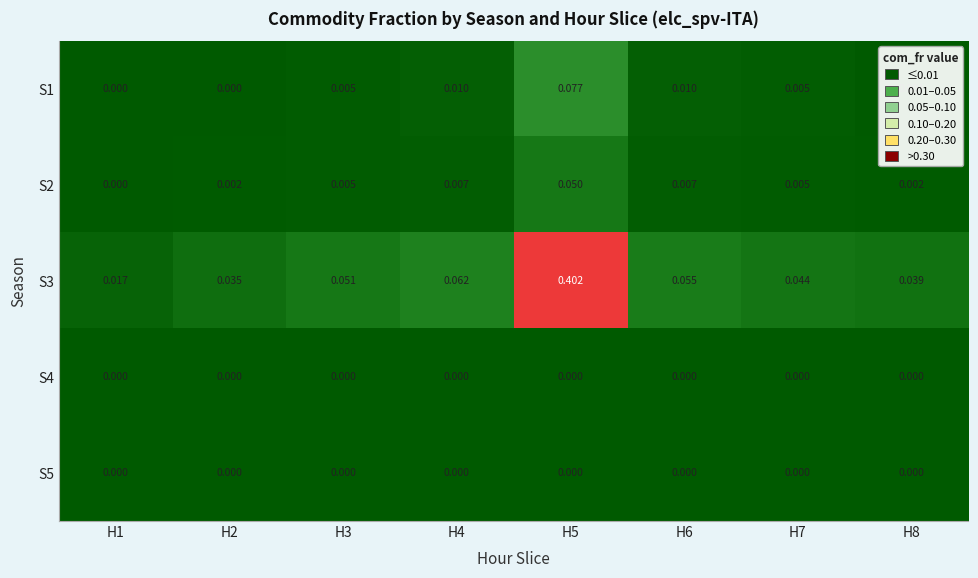

Count the number of data series in this chart.

5